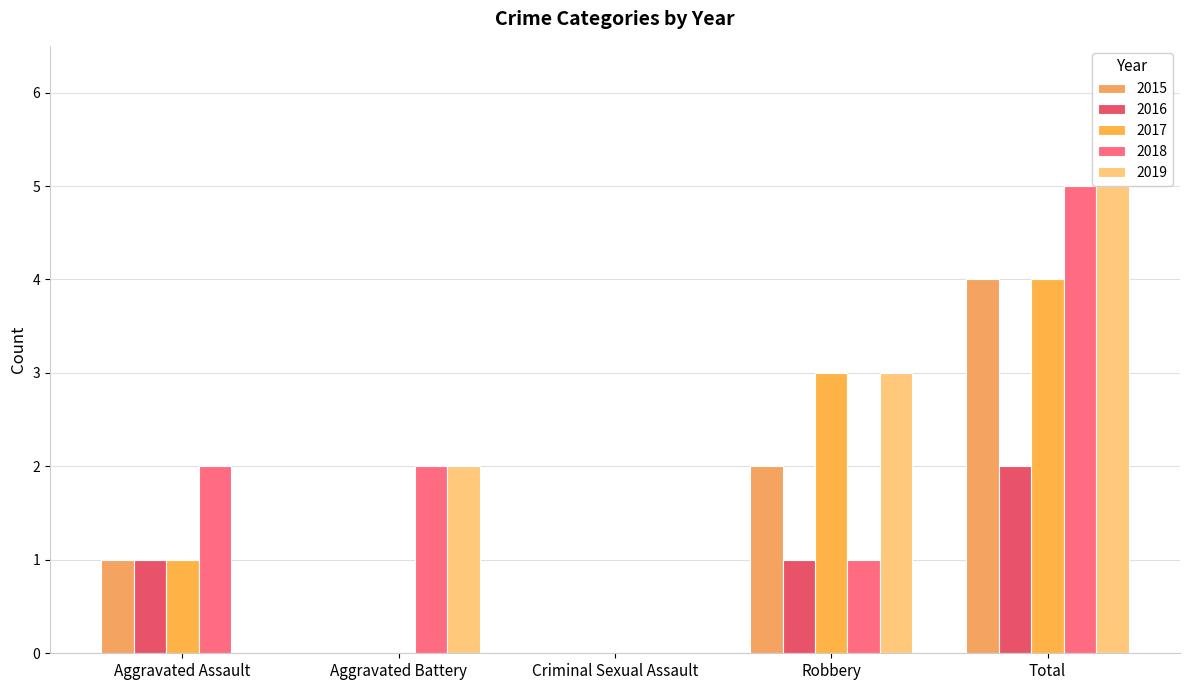

Is the value of 2018 at Criminal Sexual Assault greater than the value of 2019 at Robbery?

No